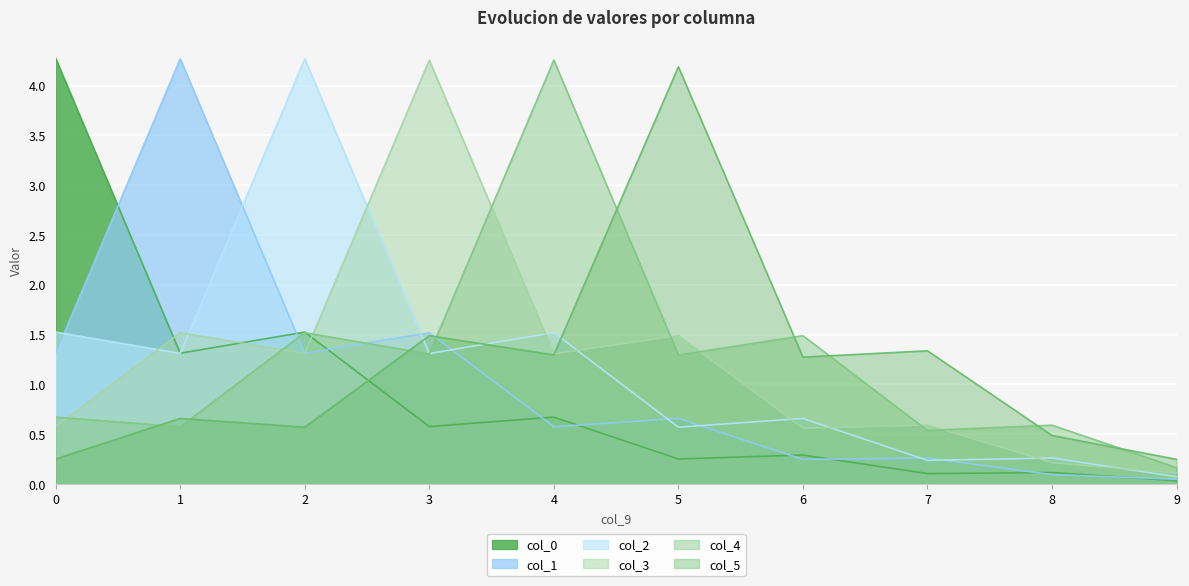

What is the lowest value of the col_3 series?

0.1